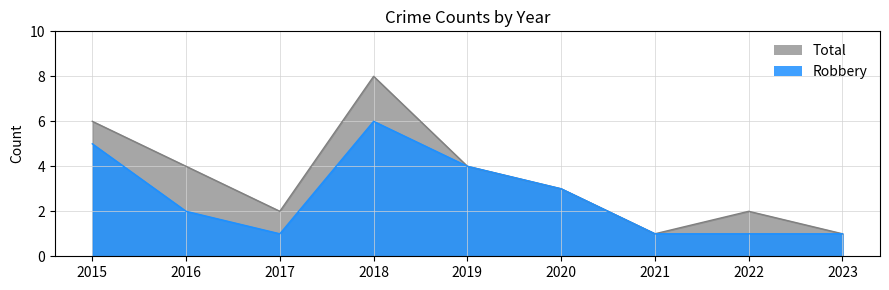

True or false: Total has a value of 1 at 2017.

False